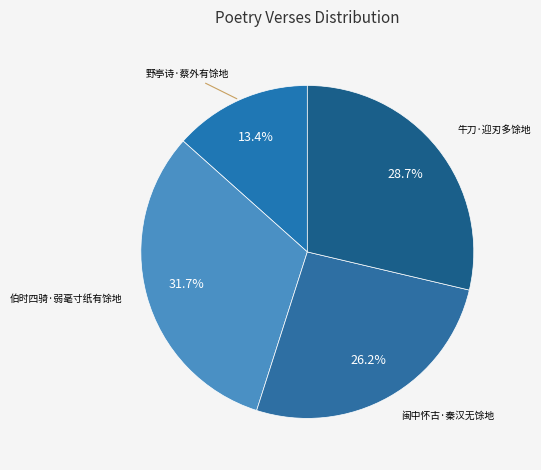

Is the sum of 牛刀·迎刃多馀地 and 闽中怀古·秦汉无馀地 greater than half?

Yes